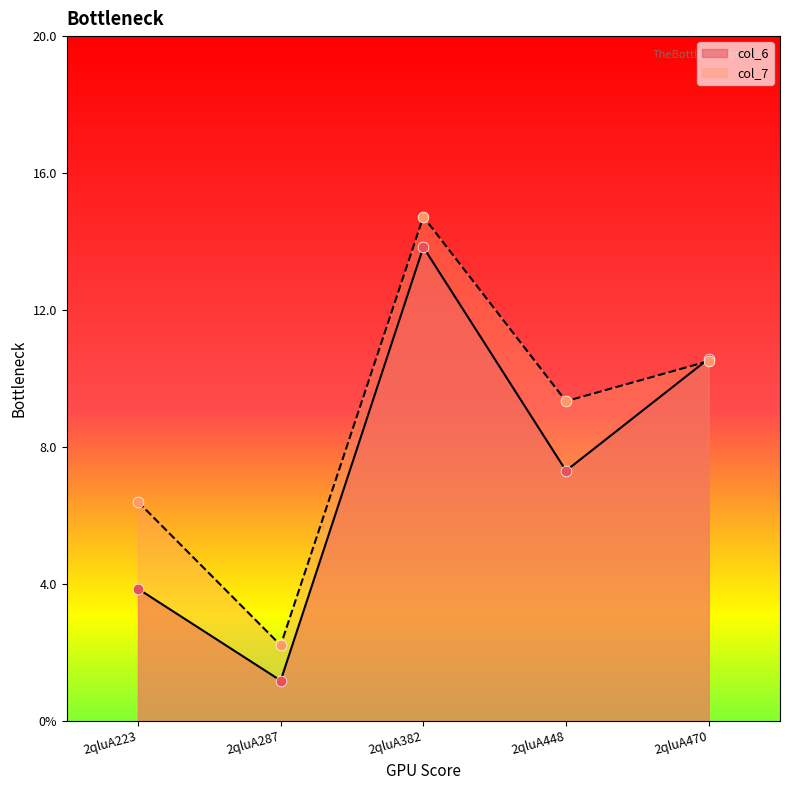

Is the value of col_7 at 2qluA223 greater than the value of col_6 at 2qluA470?

No